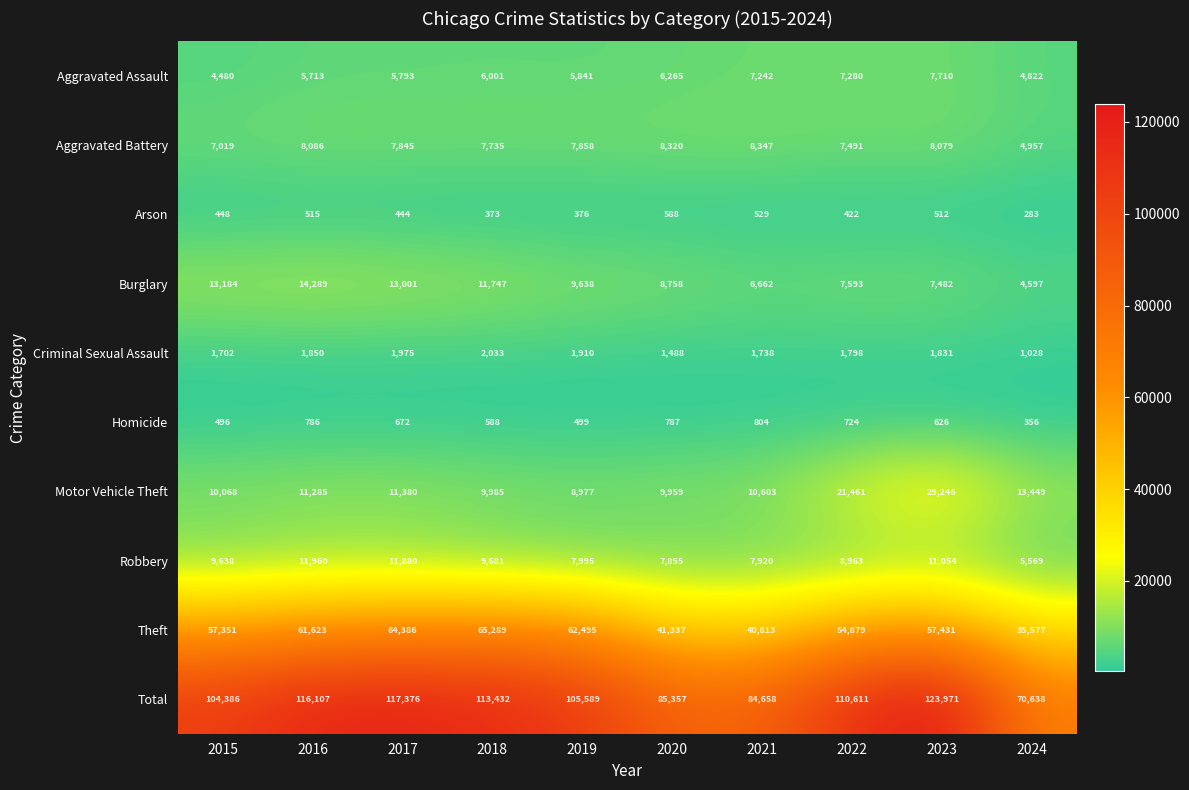

At which label does Criminal Sexual Assault reach its minimum?

2024